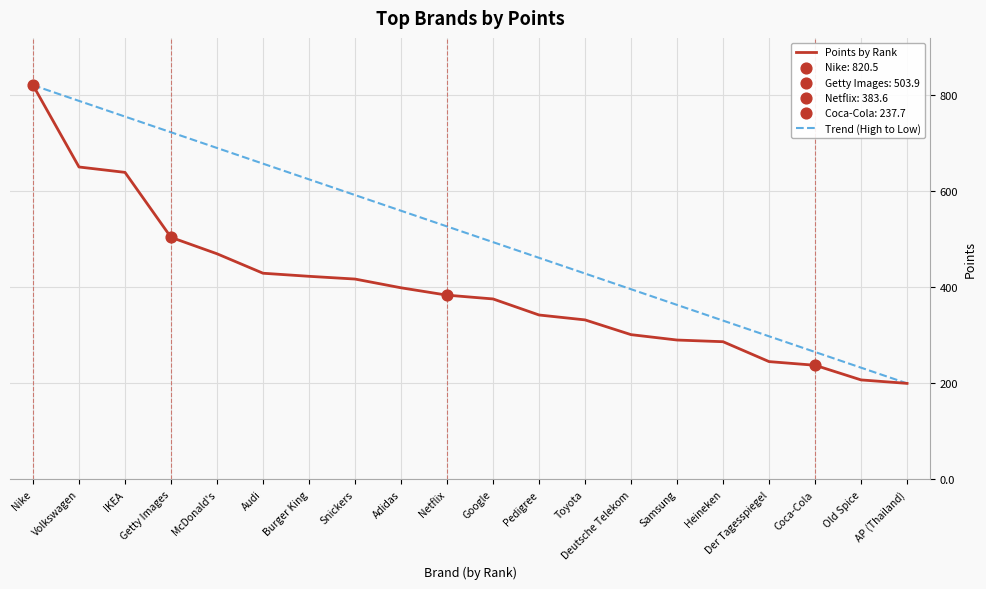

What is the spread (max minus min) of values at Google?

118.2